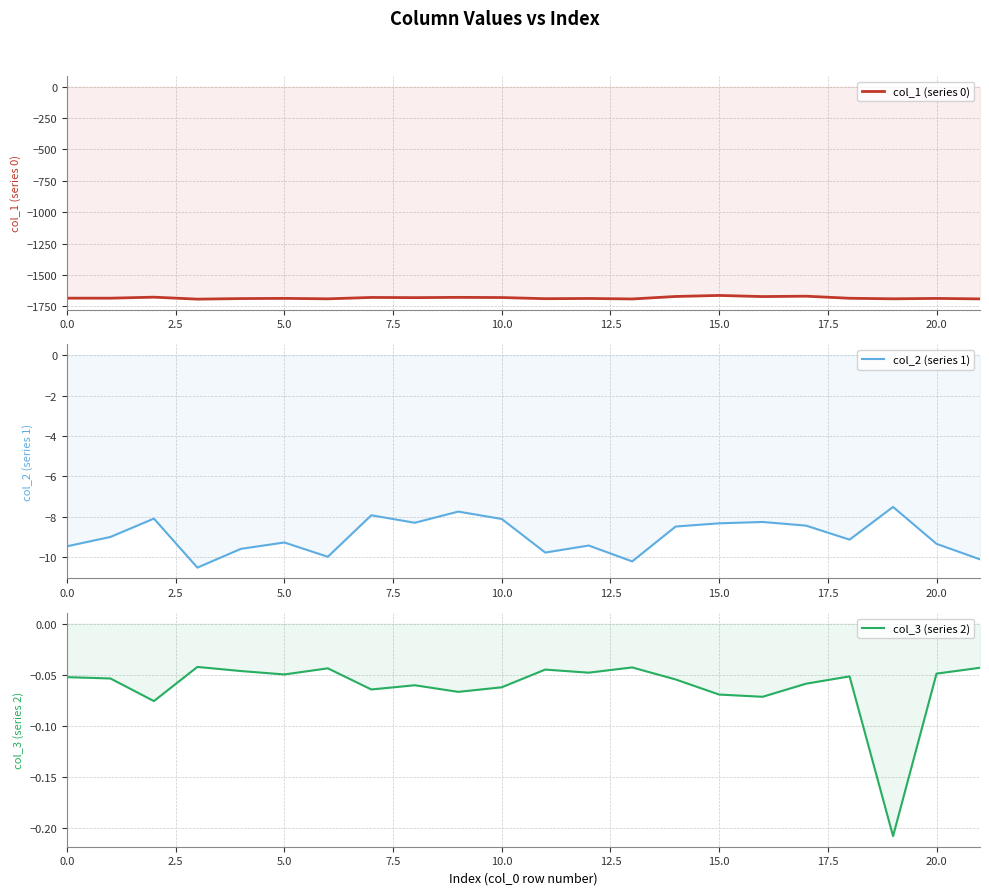

What is the total value across all series at 5.0?

-1695.0